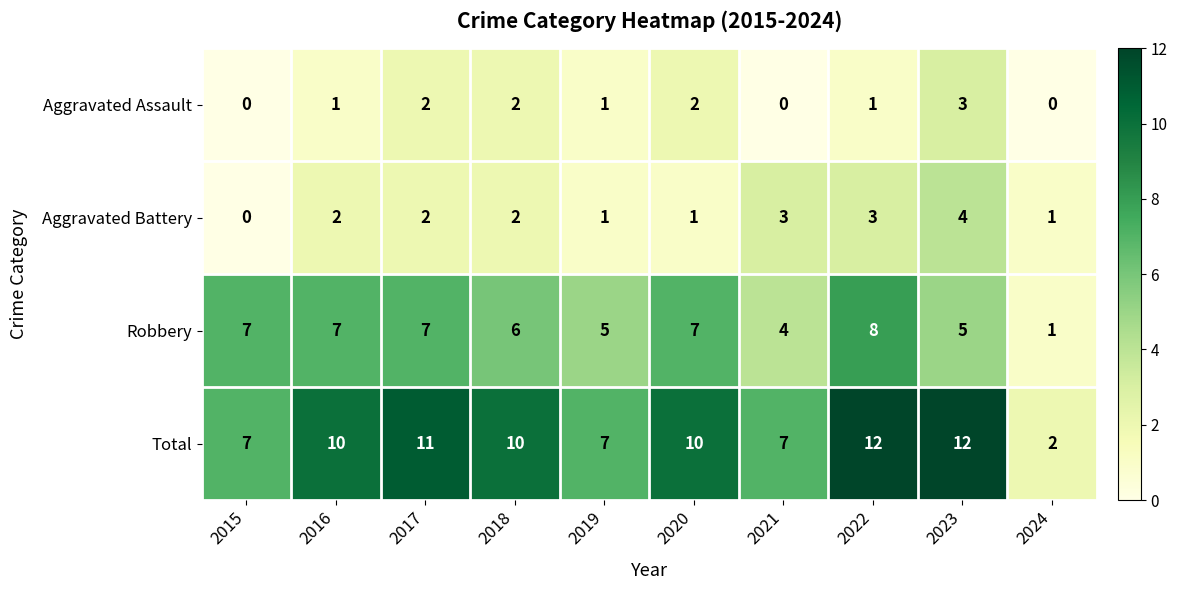

Count the Total values in the range 7 to 11.

7